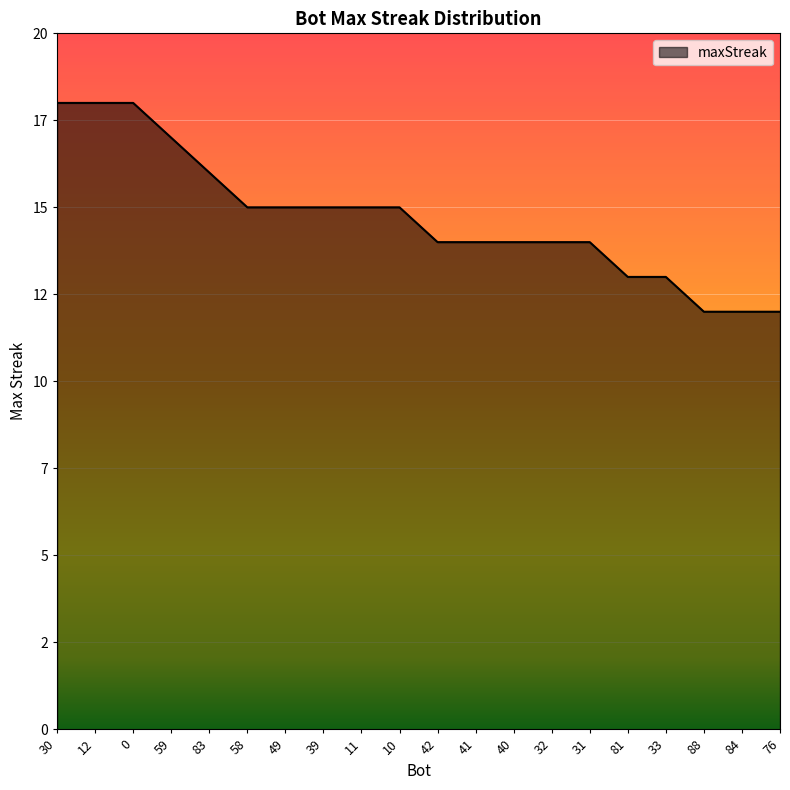

Is it true that the value at 40 is 14?

True